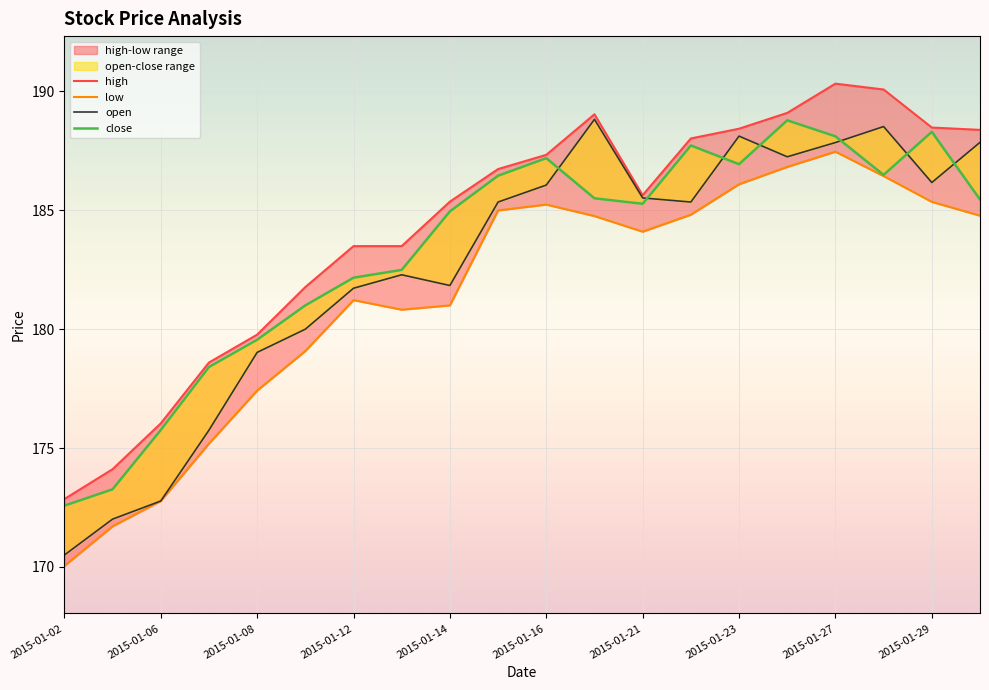

Reading right to left, list all the values displayed in this chart.

open: 2015-01-30=187.9	2015-01-29=186.2	2015-01-28=188.5	2015-01-27=187.8	2015-01-26=187.3	2015-01-23=188.1	2015-01-22=185.3	2015-01-21=185.5	2015-01-20=188.8	2015-01-16=186.1	2015-01-15=185.3	2015-01-14=181.8	2015-01-13=182.3	2015-01-12=181.7	2015-01-09=180.0	2015-01-08=179.0	2015-01-07=175.7	2015-01-06=172.8	2015-01-05=172.0	2015-01-02=170.5
high: 2015-01-30=188.4	2015-01-29=188.5	2015-01-28=190.1	2015-01-27=190.3	2015-01-26=189.1	2015-01-23=188.4	2015-01-22=188.0	2015-01-21=185.6	2015-01-20=189.0	2015-01-16=187.3	2015-01-15=186.7	2015-01-14=185.4	2015-01-13=183.5	2015-01-12=183.5	2015-01-09=181.8	2015-01-08=179.8	2015-01-07=178.6	2015-01-06=176.0	2015-01-05=174.1	2015-01-02=172.9
low: 2015-01-30=184.8	2015-01-29=185.4	2015-01-28=186.4	2015-01-27=187.5	2015-01-26=186.8	2015-01-23=186.1	2015-01-22=184.8	2015-01-21=184.1	2015-01-20=184.8	2015-01-16=185.2	2015-01-15=185.0	2015-01-14=181.0	2015-01-13=180.8	2015-01-12=181.2	2015-01-09=179.1	2015-01-08=177.4	2015-01-07=175.2	2015-01-06=172.8	2015-01-05=171.7	2015-01-02=170.0
close: 2015-01-30=185.5	2015-01-29=188.3	2015-01-28=186.5	2015-01-27=188.1	2015-01-26=188.8	2015-01-23=186.9	2015-01-22=187.7	2015-01-21=185.3	2015-01-20=185.5	2015-01-16=187.2	2015-01-15=186.5	2015-01-14=185.0	2015-01-13=182.5	2015-01-12=182.2	2015-01-09=181.0	2015-01-08=179.6	2015-01-07=178.4	2015-01-06=175.8	2015-01-05=173.3	2015-01-02=172.6